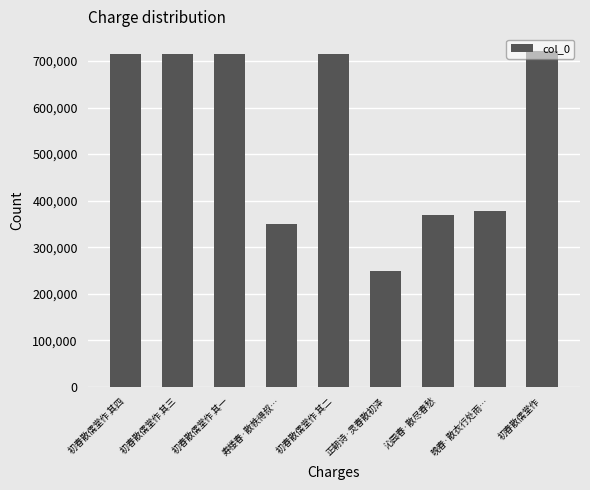

True or false: the data shows 473344 at 初春散儒堂作.

False